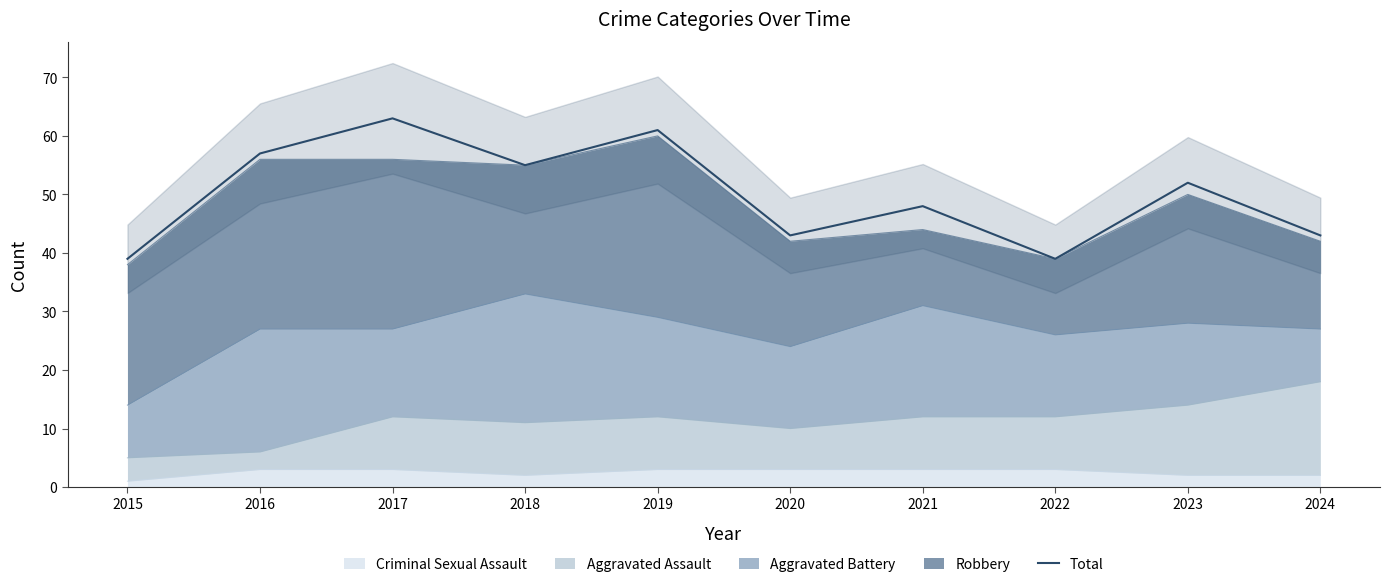

Where is the first local minimum?

2018